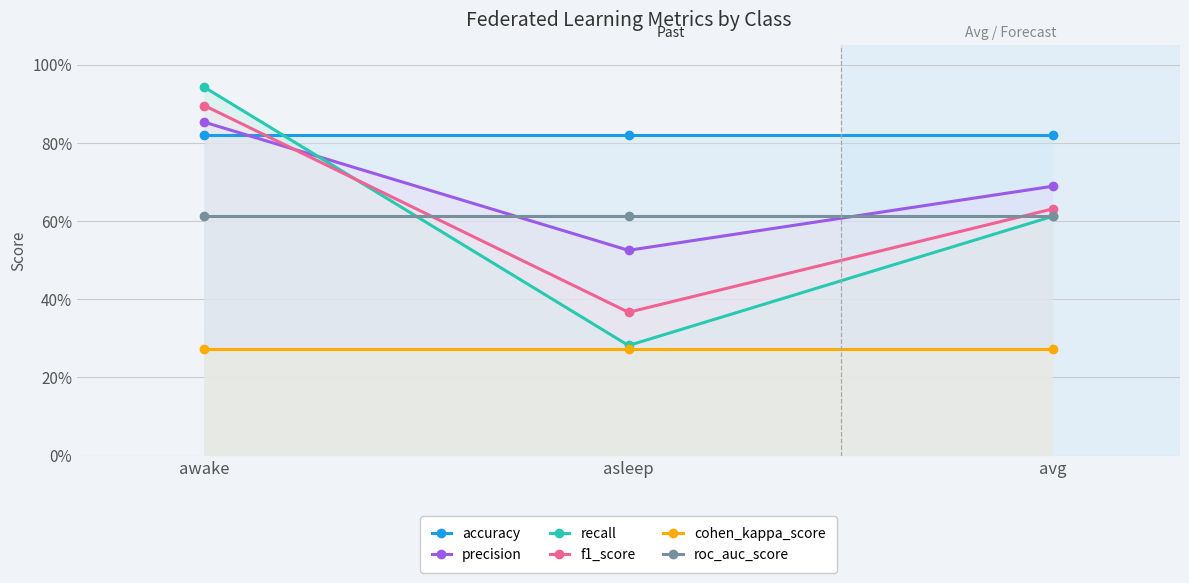

Reading left to right, list all the values displayed in this chart.

accuracy: awake=0.8	asleep=0.8	avg=0.8
precision: awake=0.9	asleep=0.5	avg=0.7
recall: awake=0.9	asleep=0.3	avg=0.6
f1_score: awake=0.9	asleep=0.4	avg=0.6
cohen_kappa_score: awake=0.3	asleep=0.3	avg=0.3
roc_auc_score: awake=0.6	asleep=0.6	avg=0.6